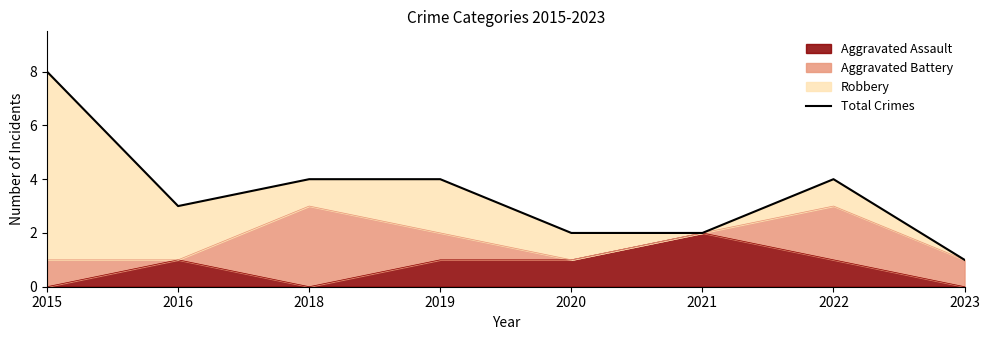

How many data points are above 4?

1